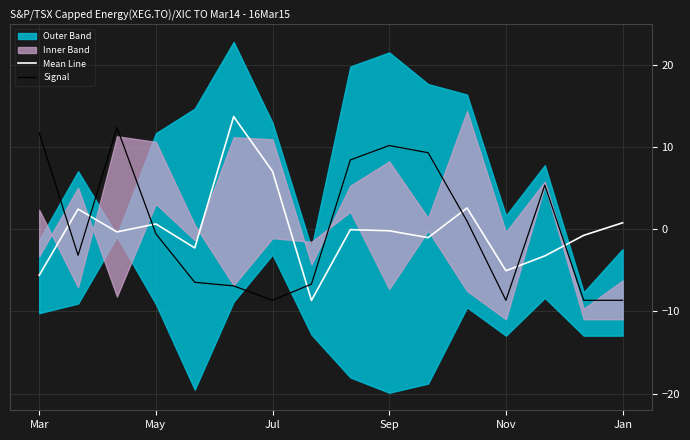

In Signal, how many points are lower than both neighbors (excluding endpoints)?

3